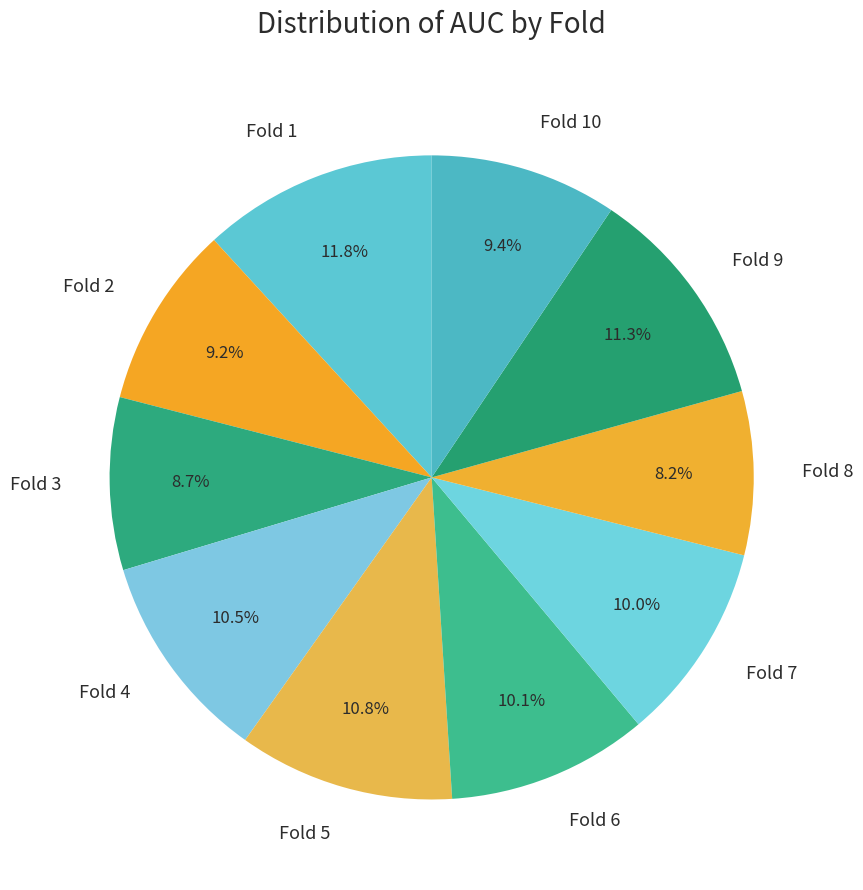

To the nearest percent, what percentage of the pie is Fold 9?

11%